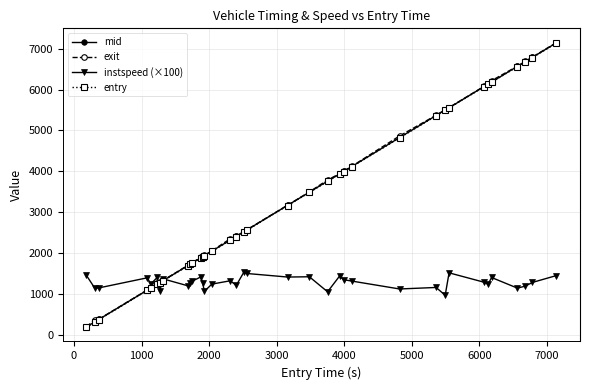

What is the value of the exit point at the 19th from the left?

2569.8